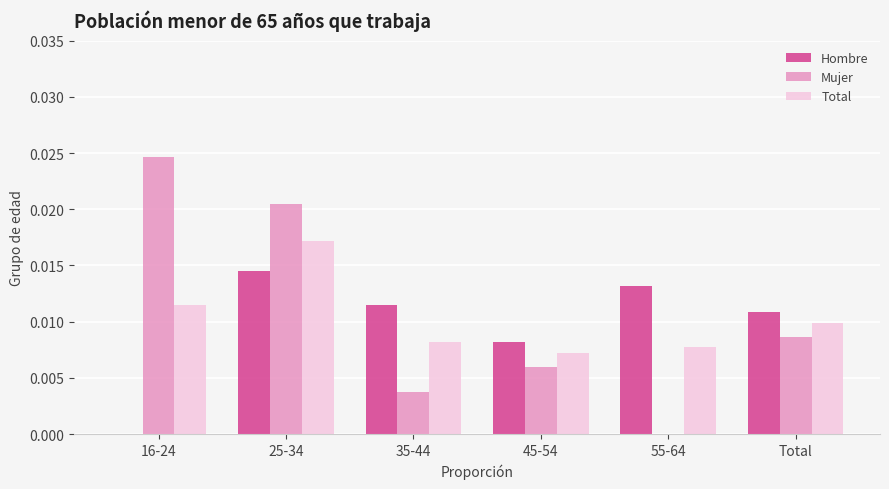

At which label is Total closest to 0?

45-54